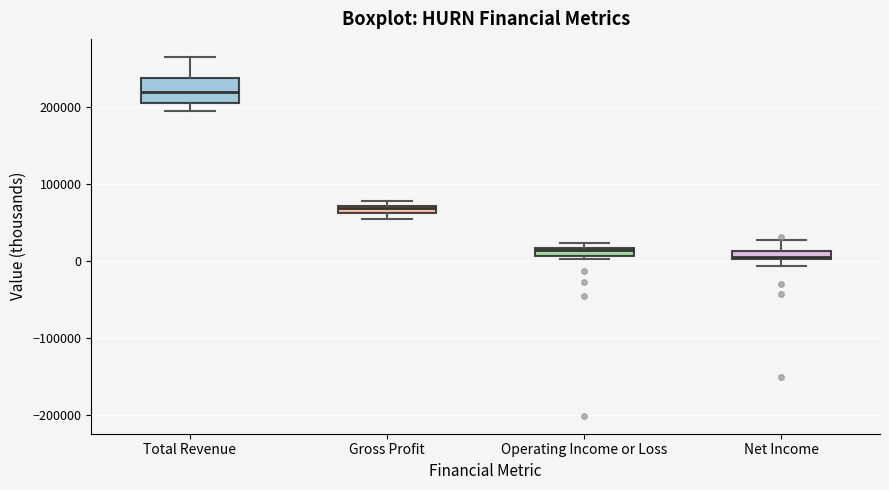

Where is the lower edge of the box for Operating Income or Loss on the y-axis? The values are not printed on the chart, so give them approximately, as read against the axis.

10000